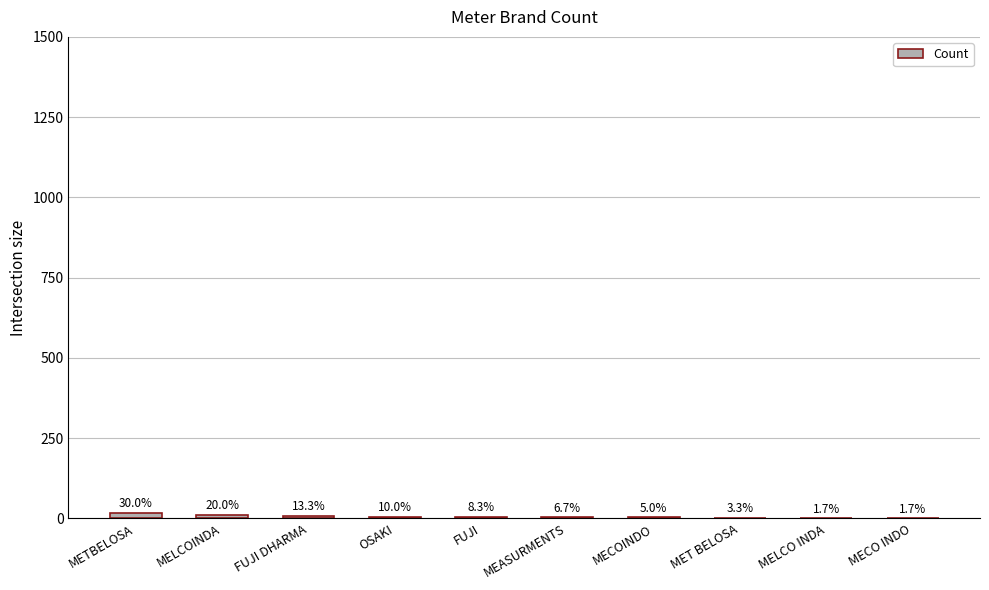

Reading left to right, what are all the values shown in this chart?

18	12	8	6	5	4	3	2	1	1